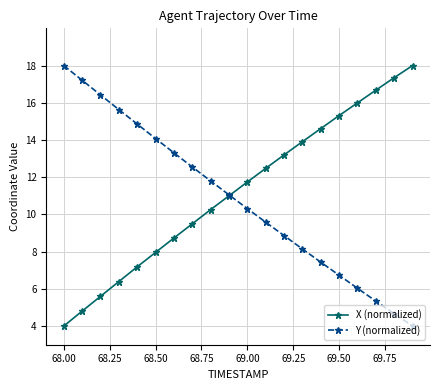

At how many categories does at least one series exceed 10?

20